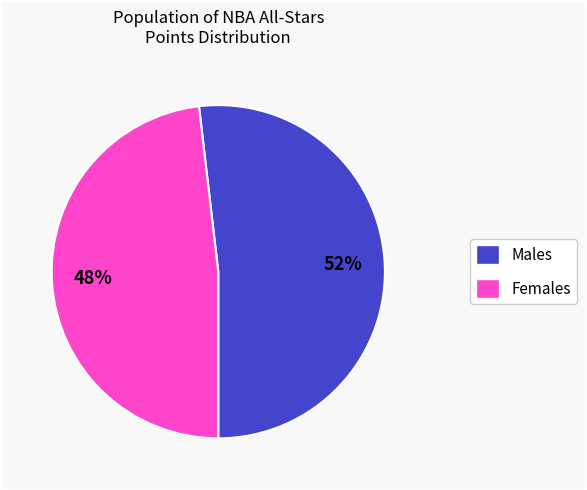

To the nearest percent, what is the average slice percentage?

50%